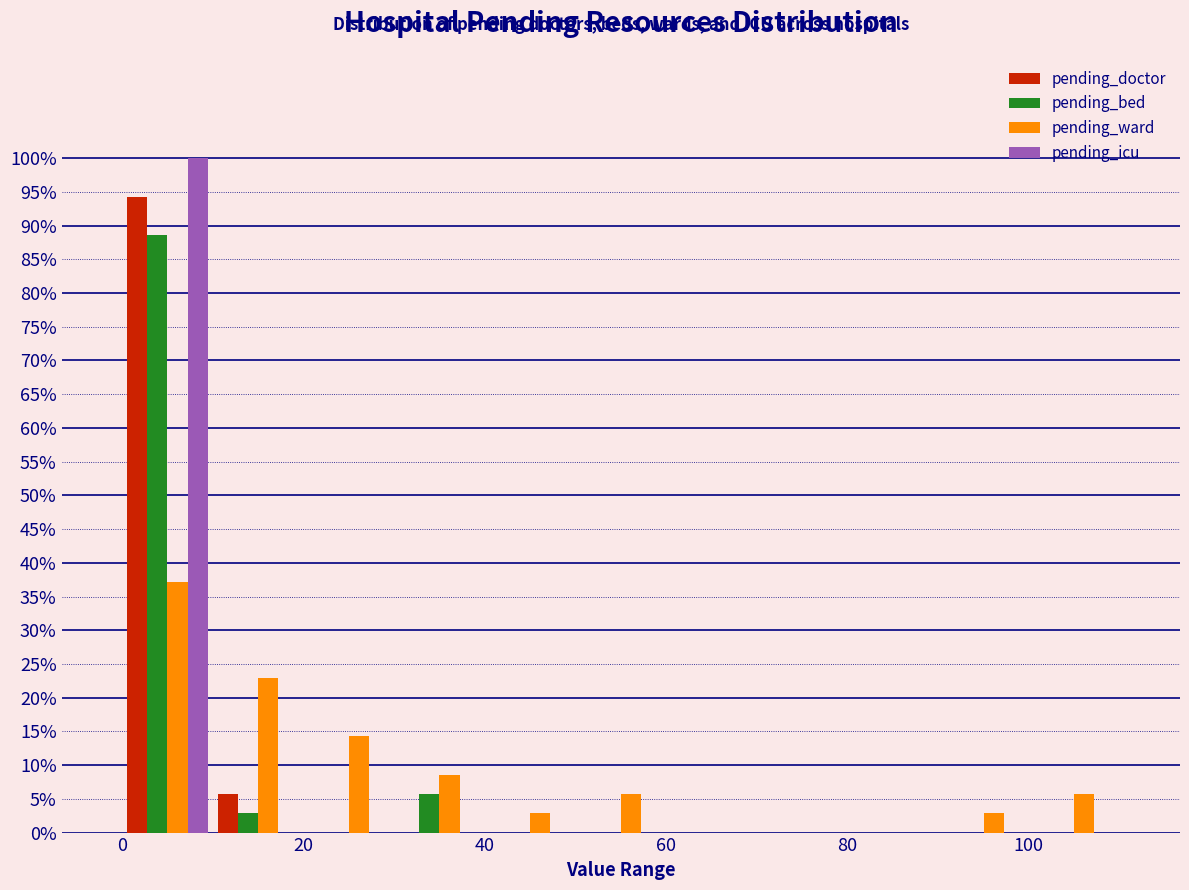

In the pending_doctor series, which range on the x-axis has the tallest bar?

0 to 10